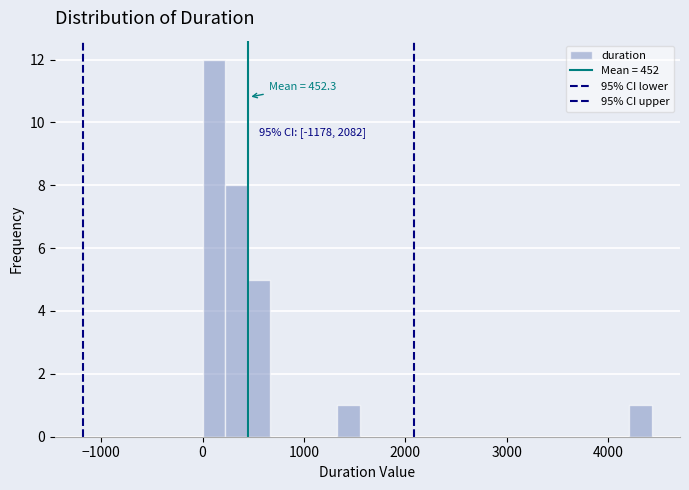

Around what value on the x-axis is the tallest bar? Give the approximate position of its centre, as read against the axis.

100